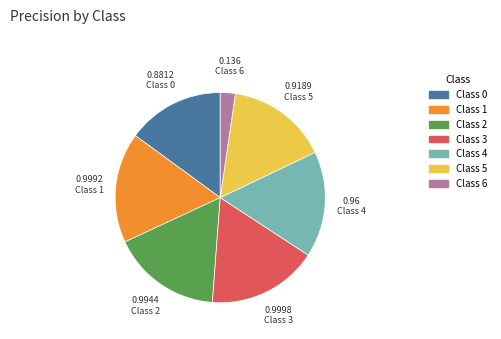

Is there any slice that represents more than half of the pie?

No